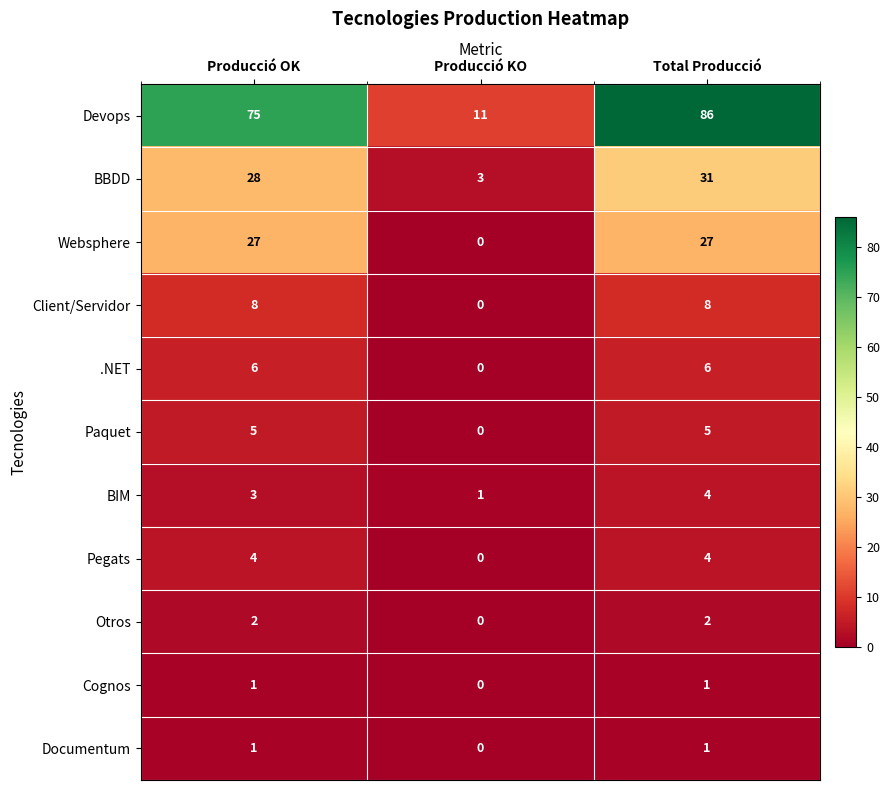

What is the difference between the Pegats values at Total Producció and Producció KO?

4